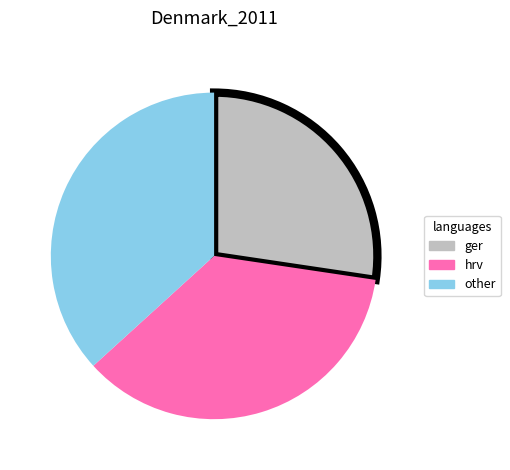

What is the ratio of the value at hrv to the value at ger?

1.3